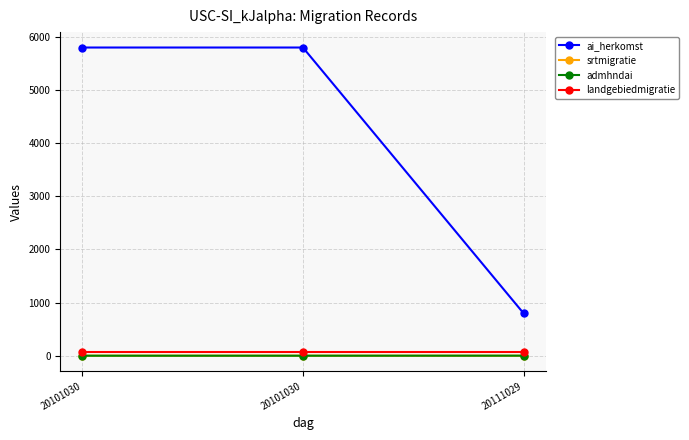

What is the maximum value for landgebiedmigratie?

68